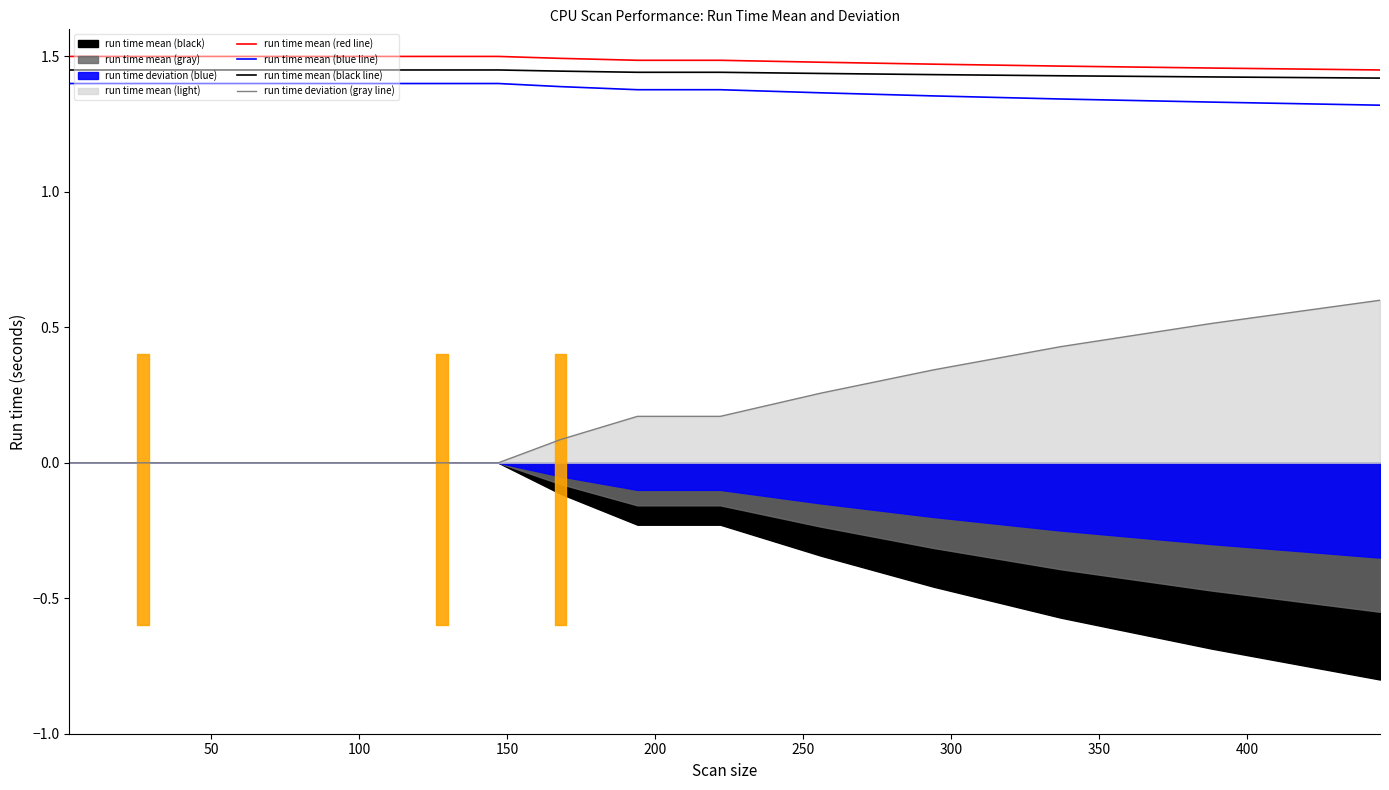

How many lines are shown in the chart?

4